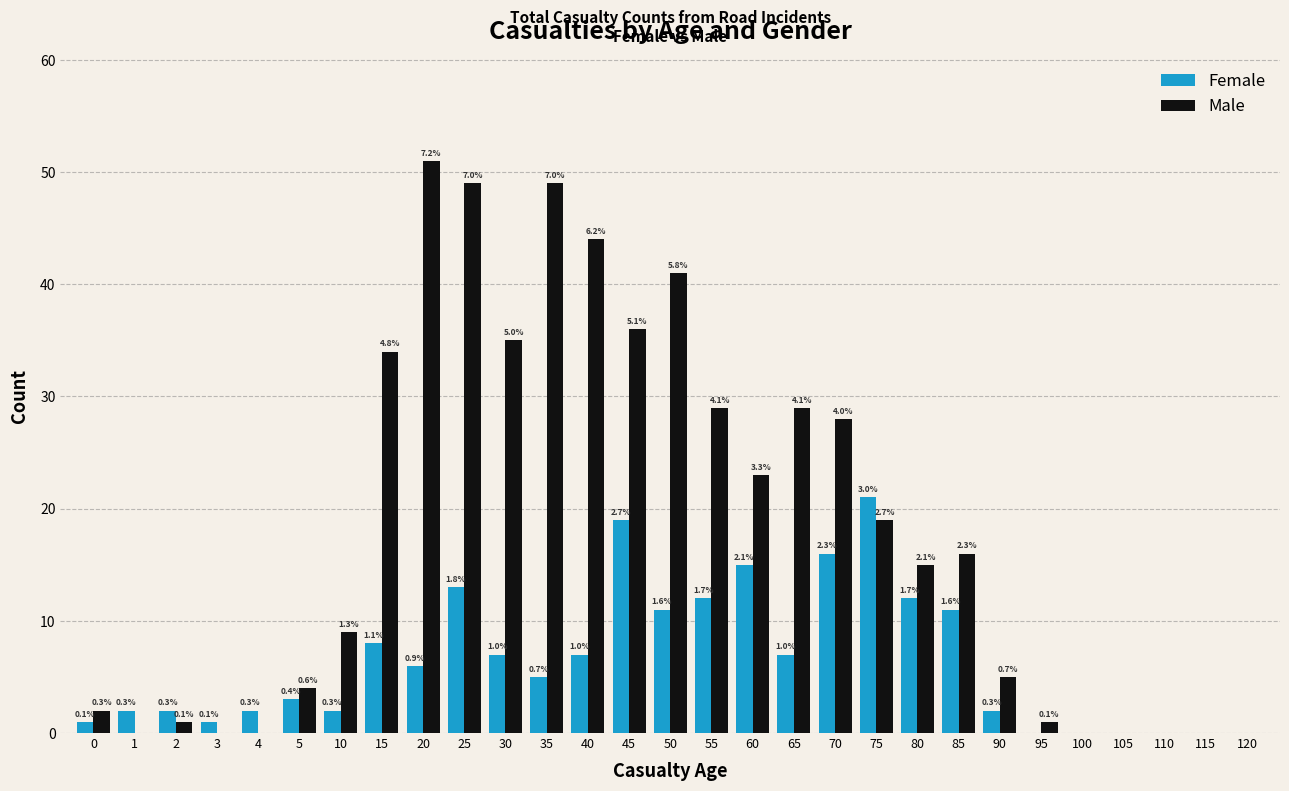

Rank the series by their maximum value, from lowest to highest.

Female, Male